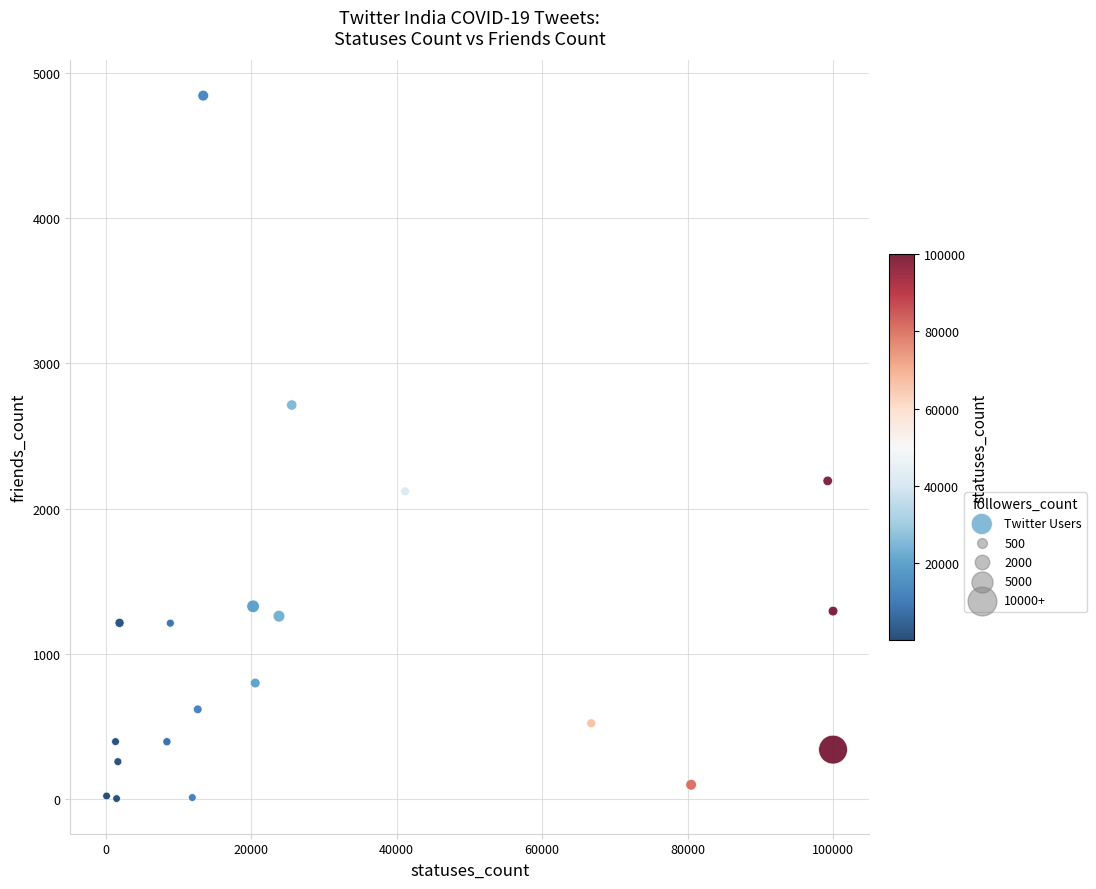

What Y value in the scatter plot is closest to 2423?

2191